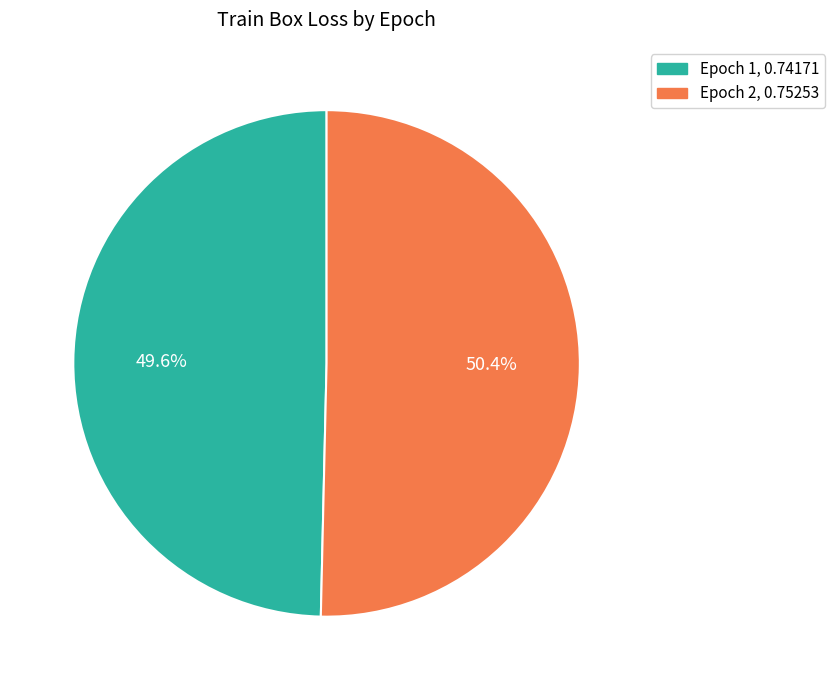

Which slice represents more than half of the pie?

Epoch 2